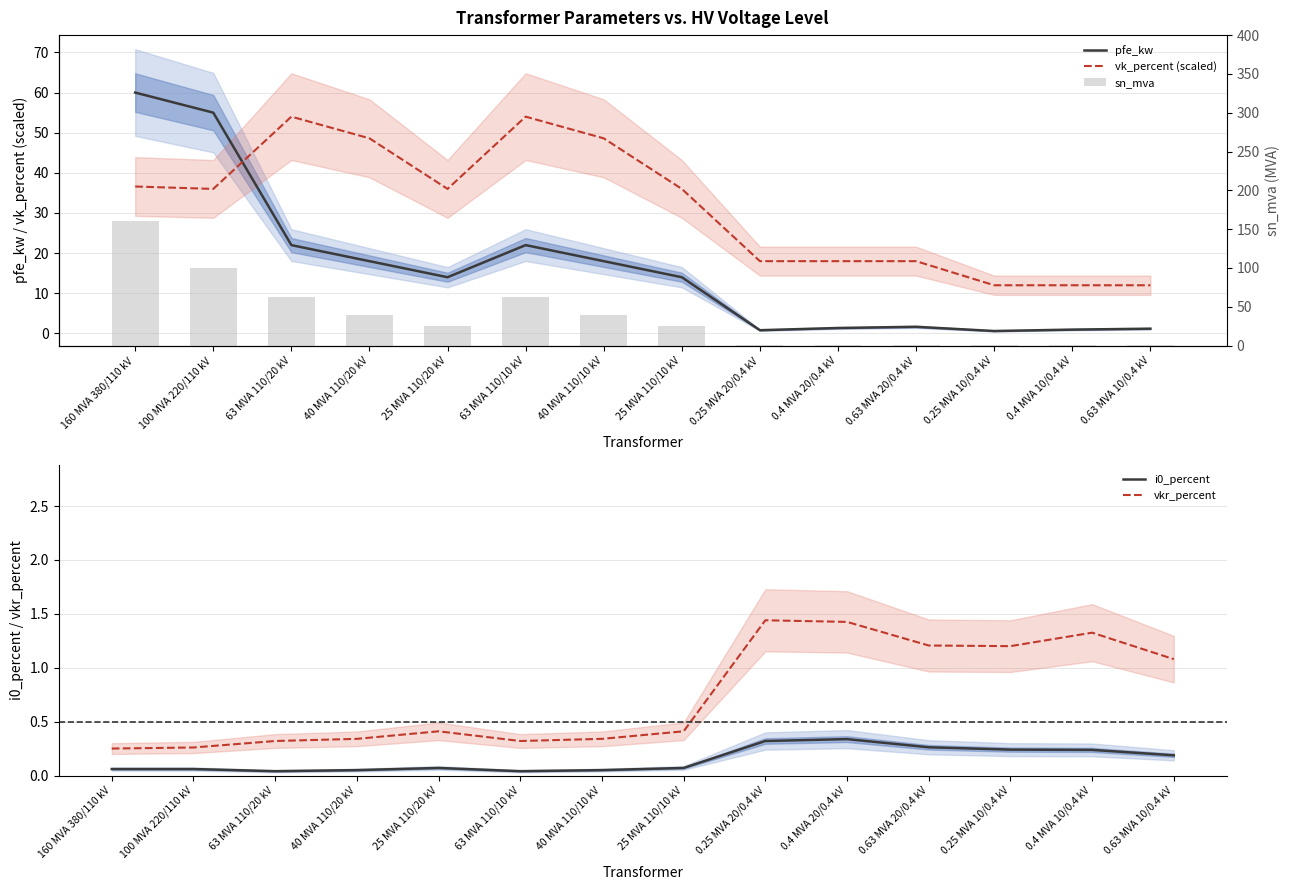

What is the label of the 11th bar from the left?

0.63 MVA 20/0.4 kV